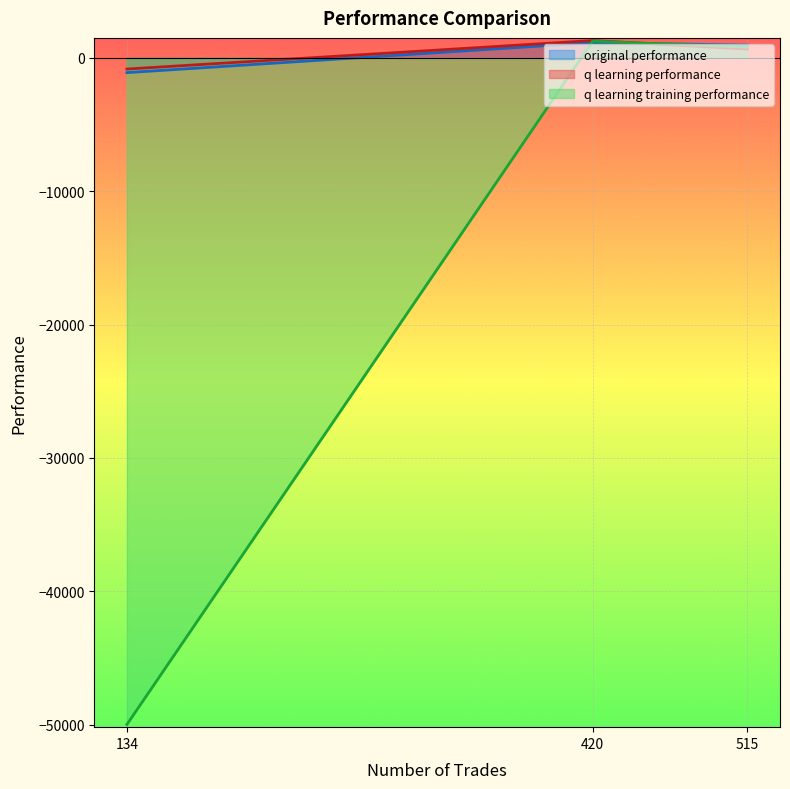

How many values in the q learning training performance series are below 804?

1